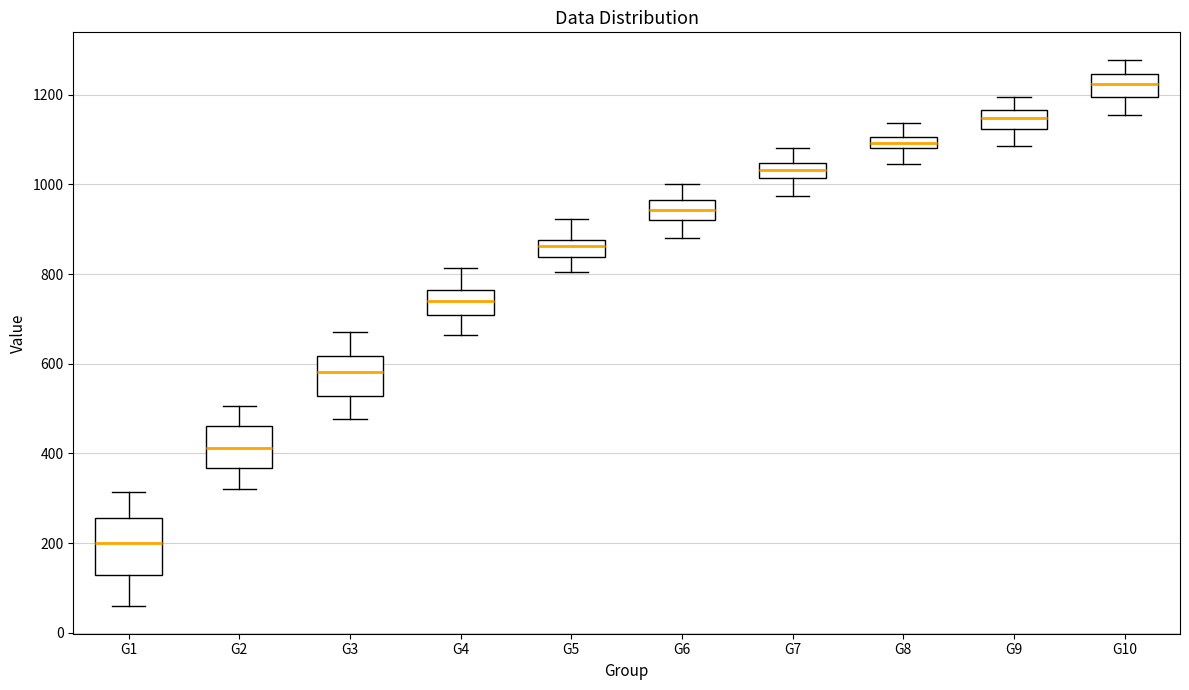

Which box is the tallest, from its lower edge to its upper edge?

G1